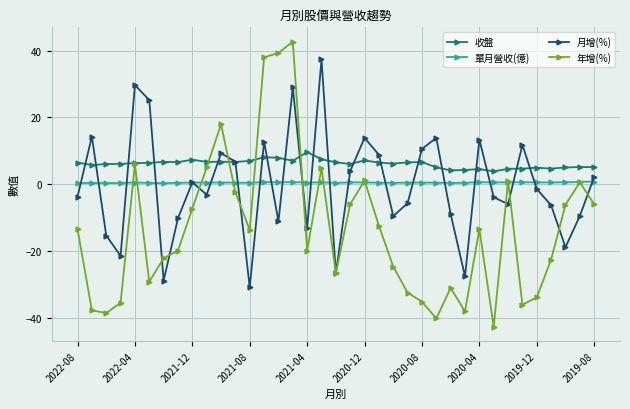

What are all the series names shown in the legend?

收盤, 單月營收(億), 月增(%), 年增(%)